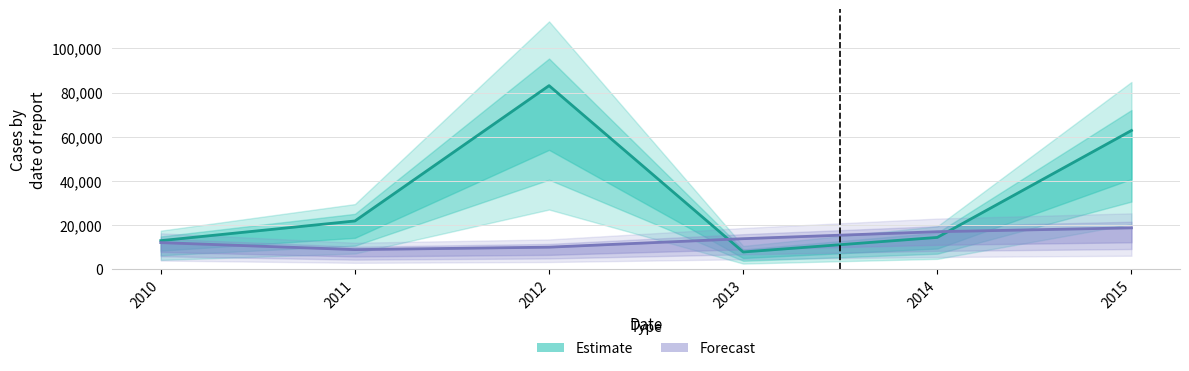

Reading left to right, extract all data points from this chart.

Estimate: 12920.0	21840.0	83140.0	7790.0	14390.0	62820.0
Forecast: 12032.8	8865.9	9971.4	13812.3	16980.5	18726.6